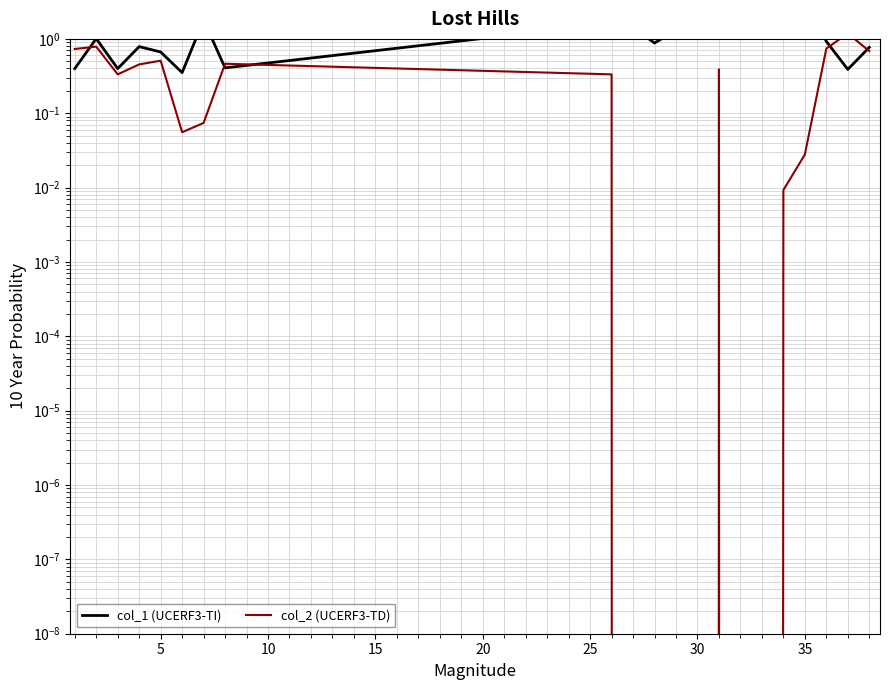

Does the chart have visible grid lines?

Yes